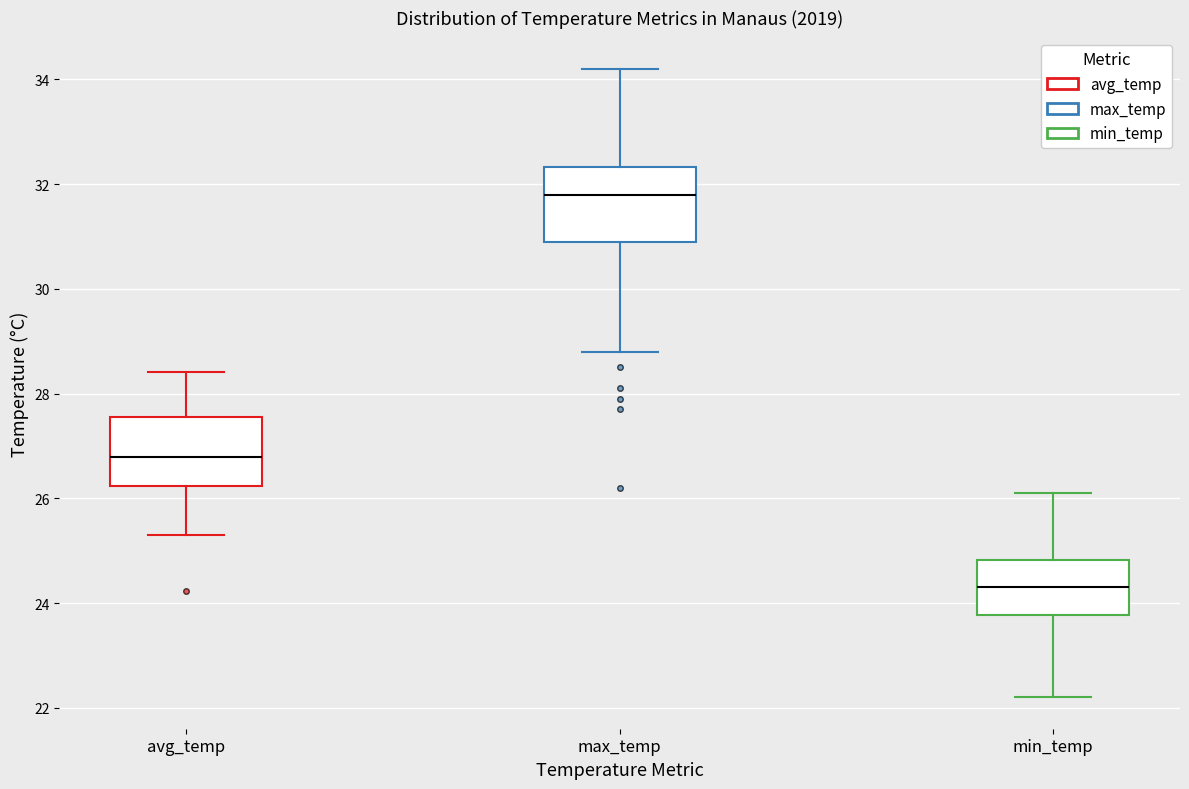

Reading left to right, transcribe this box plot: for each box, give where its median line is, the range the box spans, and where its two whiskers end, as read against the y-axis. The values are not printed on the chart, so give them approximately, as read against the axis.

avg_temp: median 26.8, box 26.2 to 27.6, whiskers 25.2 to 28.4
max_temp: median 31.8, box 31.0 to 32.4, whiskers 28.8 to 34.2
min_temp: median 24.4, box 23.8 to 24.8, whiskers 22.2 to 26.2